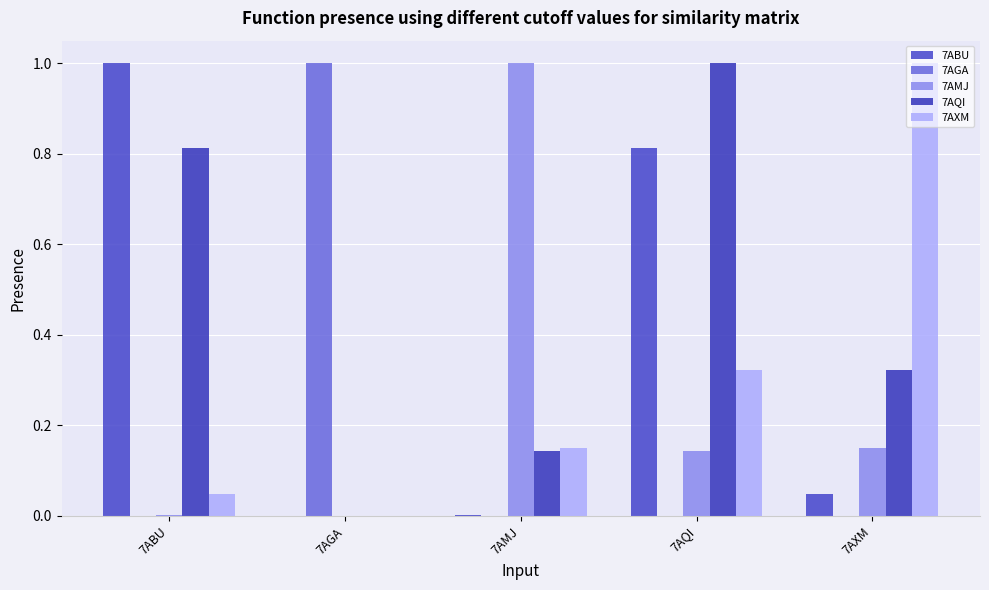

Which series has the widest spread of values?

7AGA